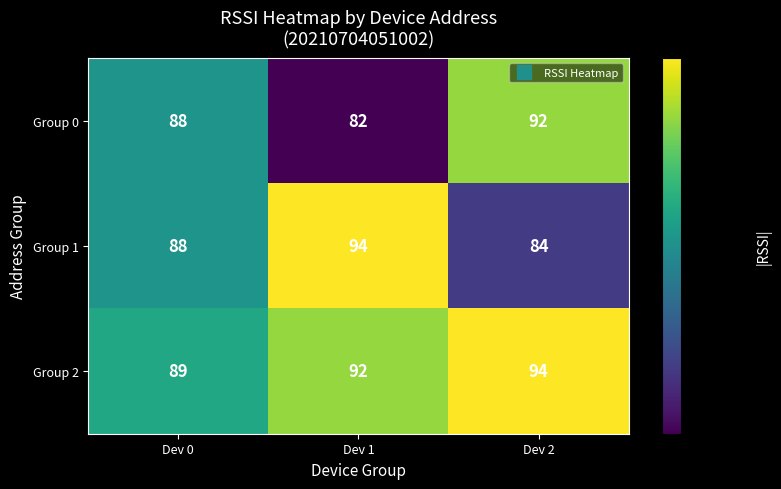

At Dev 2, list the series in order from smallest to largest.

Group 1, Group 0, Group 2